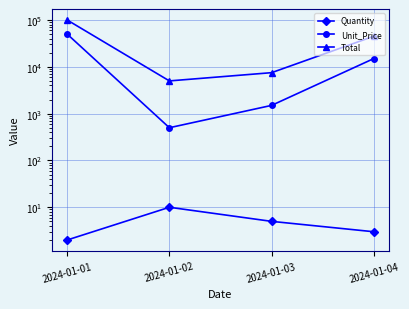

What are all the series names shown in the legend?

Quantity, Unit_Price, Total